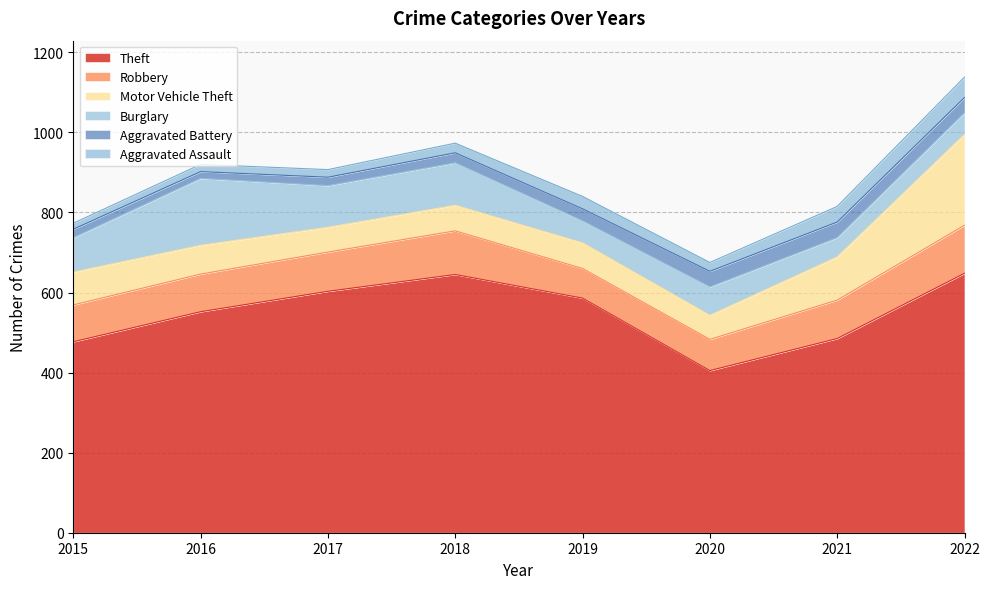

True or false: Burglary and Theft intersect in this chart.

False